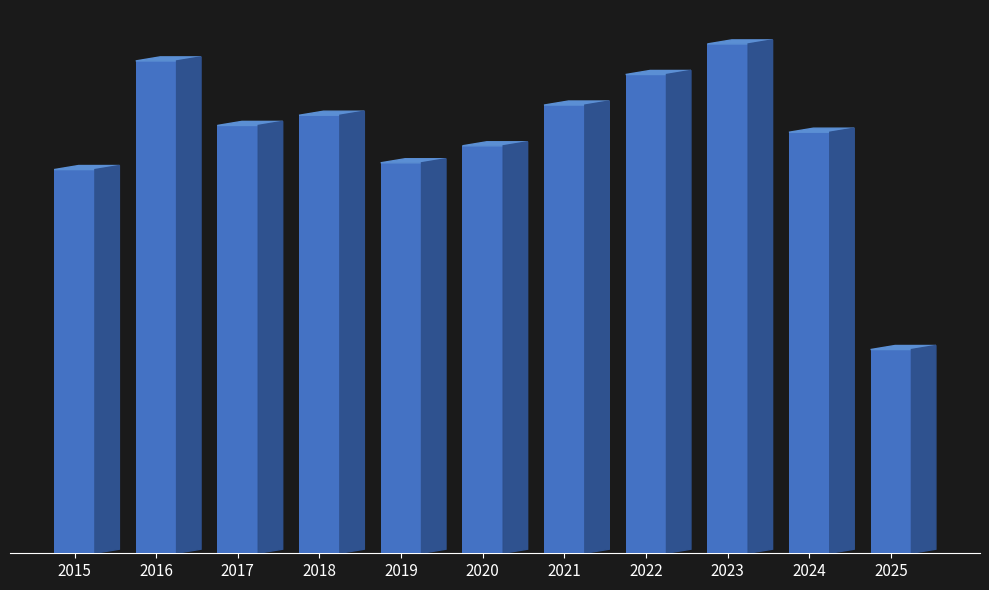

Is it true that Aggravated Assault equals 32 at 2017?

True